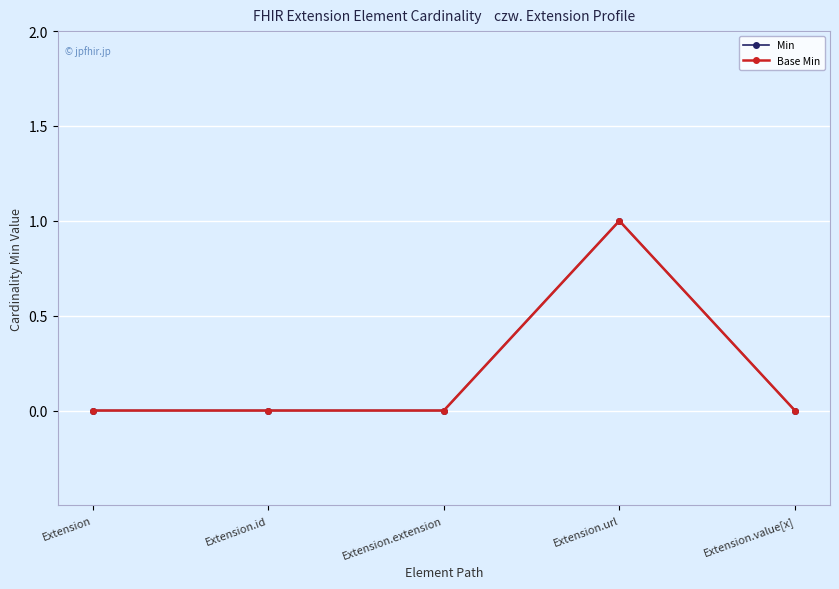

The value of Base Min at Extension.url is 1. True or false?

True